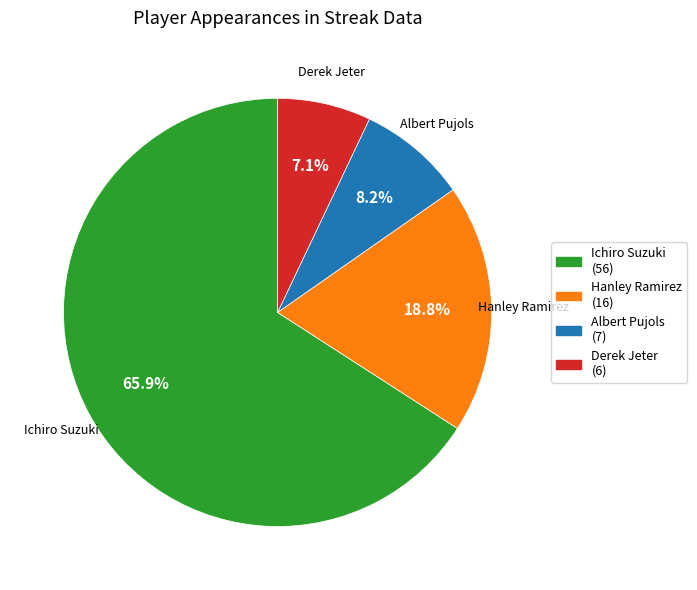

To the nearest percent, what percentage of the pie is Ichiro Suzuki?

66%